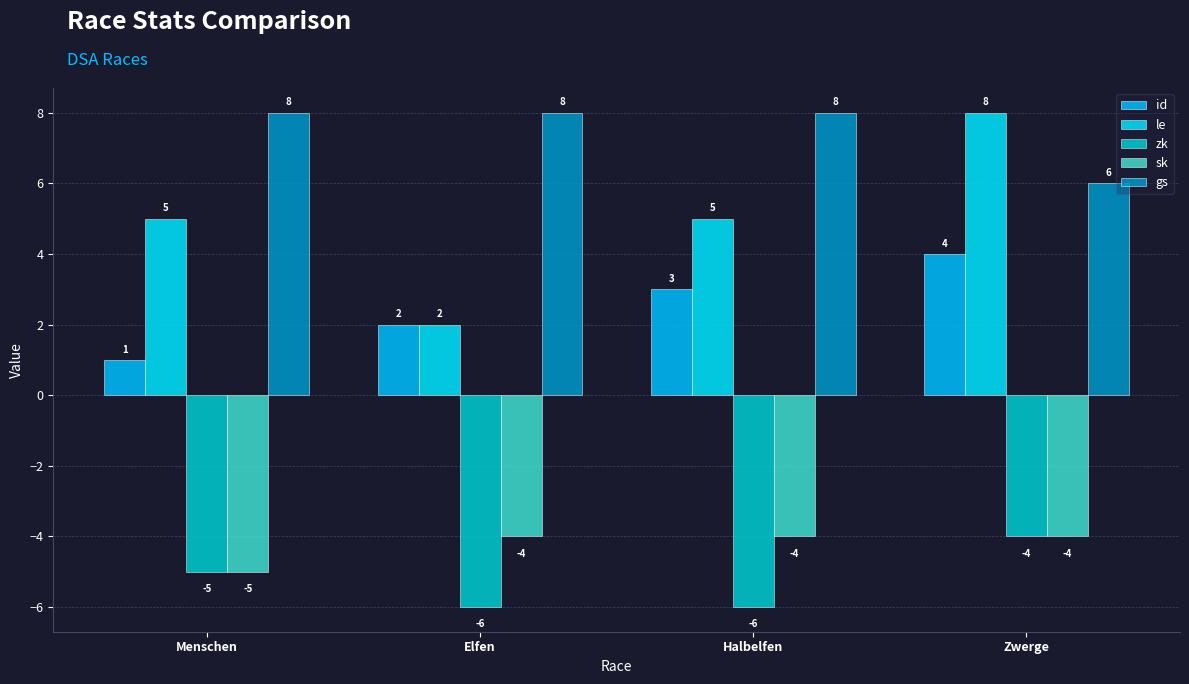

Is the value of zk at Halbelfen greater than the value of sk at Zwerge?

No